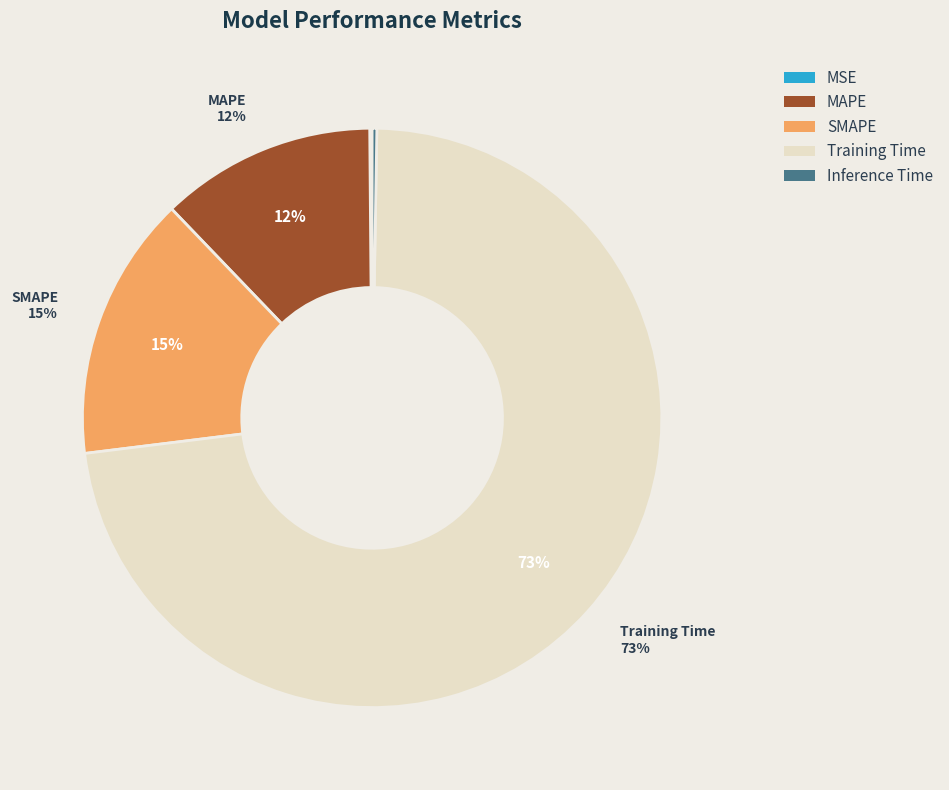

To the nearest percent, what is the average slice percentage?

20%